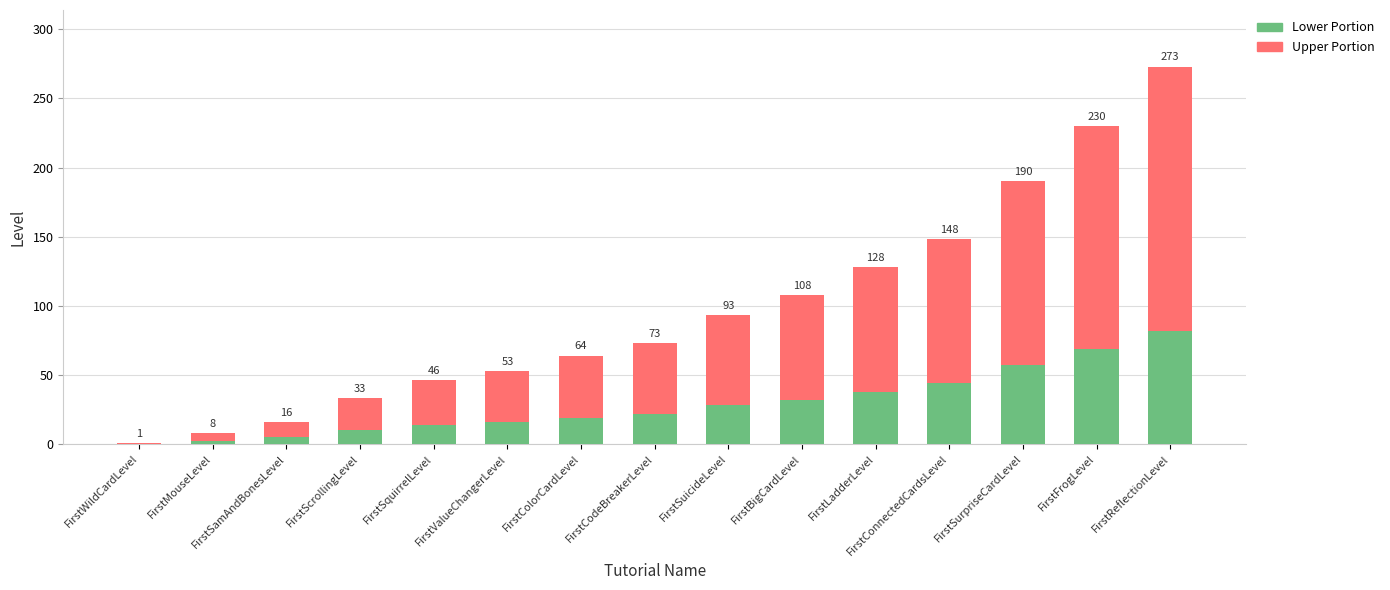

List the series in order of their peak value, highest first.

Upper Portion, Lower Portion